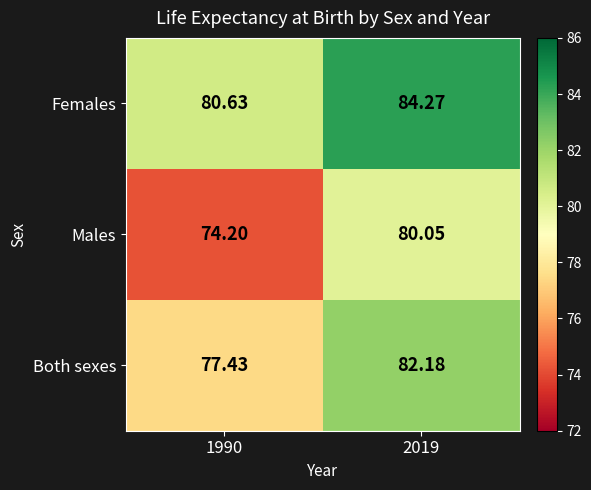

List the series in order of their peak value, lowest first.

Males, Both sexes, Females